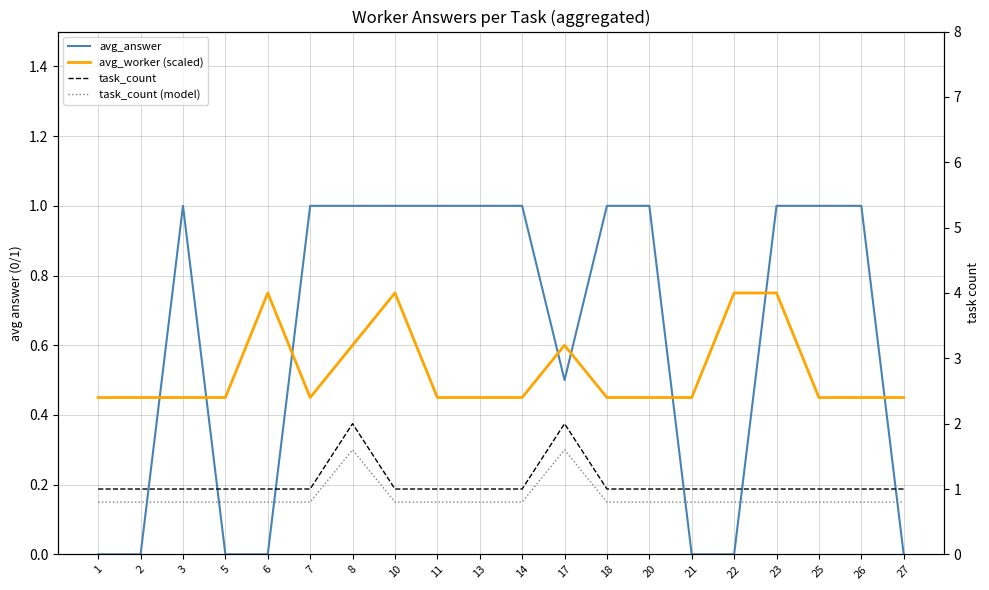

What is the value of the task_count (model) point at the 5th from the left?

0.8